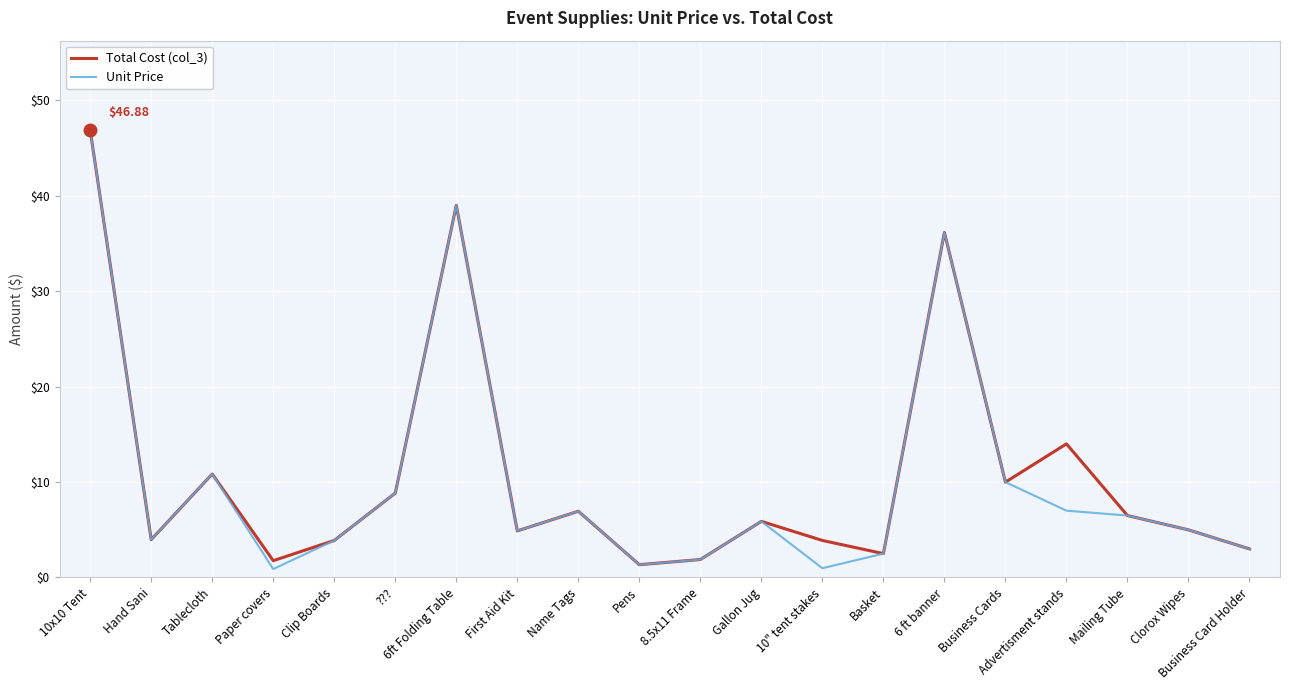

At which category does Unit Price reach its first local peak?

Tablecloth